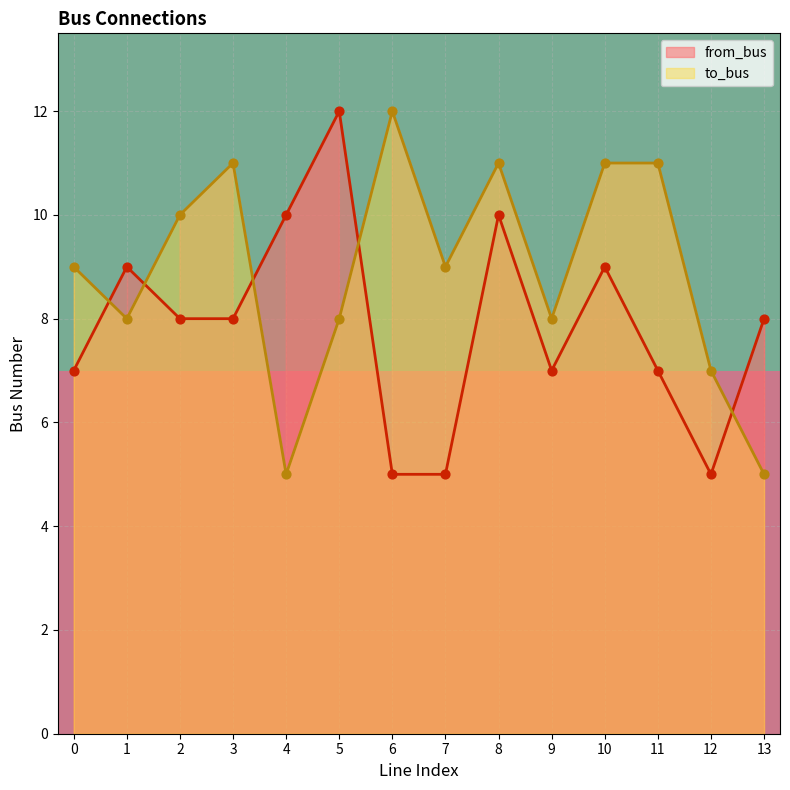

Where do from_bus and to_bus first cross each other?

0 and 1